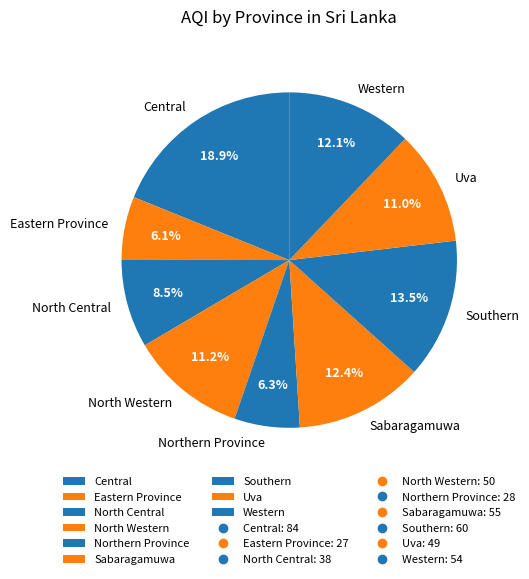

To the nearest percent, what is the difference between the largest and smallest slice percentages?

13%